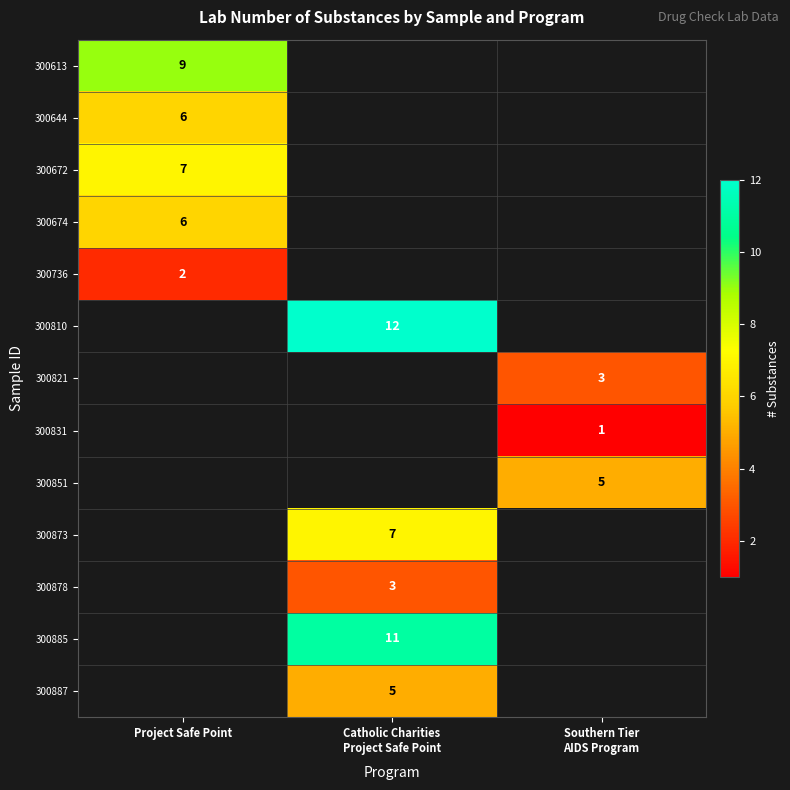

Is it true that 300672 equals 7 at Project Safe Point?

True